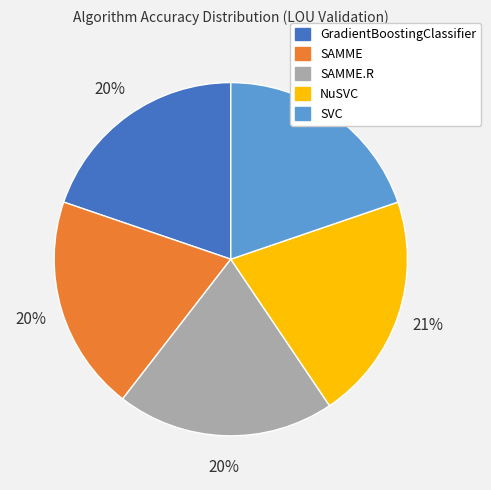

To the nearest percent, what is the difference between the largest and smallest slice percentages?

1%